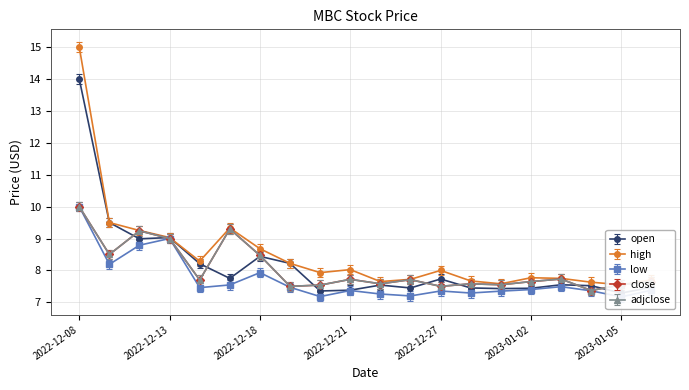

At how many categories does at least one series exceed 12?

1